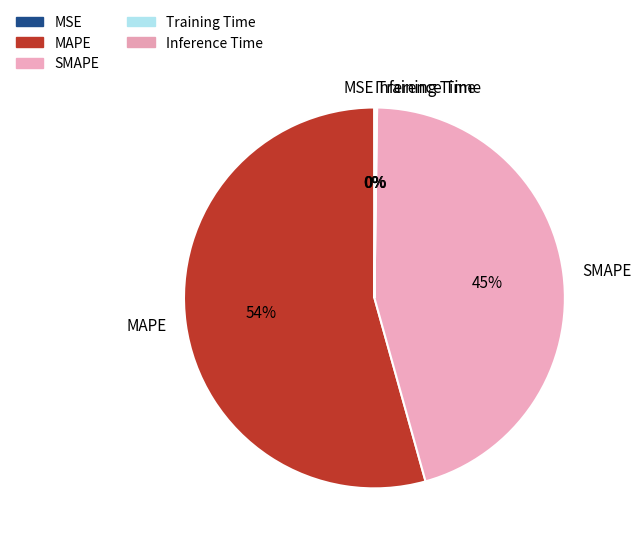

Does SMAPE account for over 50% of the chart?

No